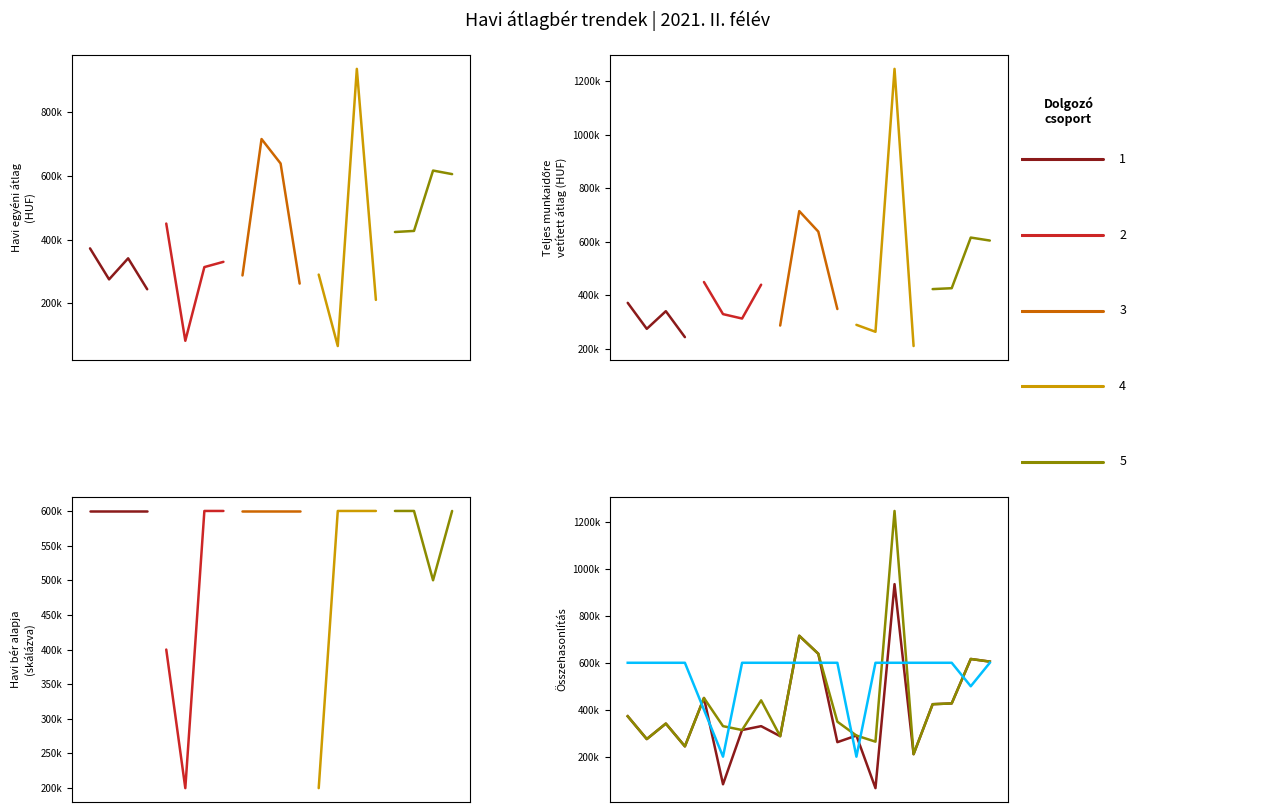

Reading right to left, extract all data points from this chart.

Havi egyéni átlag: 19=605000	18=616160	17=426900	16=423533	15=210733	14=935000	13=66000	12=290000	11=261767	10=638333	9=715000	8=287300	7=330000	0.075=313533	0.050=82500	0.025=450000	0.000=244000	−0.025=341000	−0.050=275000	−0.075=372183
Teljes munkaidőre vetített átlag: 19=605000	18=616160	17=426900	16=423533	15=210733	14=1246667	13=264000	12=290000	11=349022	10=638333	9=715000	8=287300	7=440000	0.075=313533	0.050=330000	0.025=450000	0.000=244000	−0.025=341000	−0.050=275000	−0.075=372183
Hány havi bérből (×100k): 19=600000	18=500000	17=600000	16=600000	15=600000	14=600000	13=600000	12=200000	11=600000	10=600000	9=600000	8=600000	7=600000	0.075=600000	0.050=200000	0.025=400000	0.000=600000	−0.025=600000	−0.050=600000	−0.075=600000